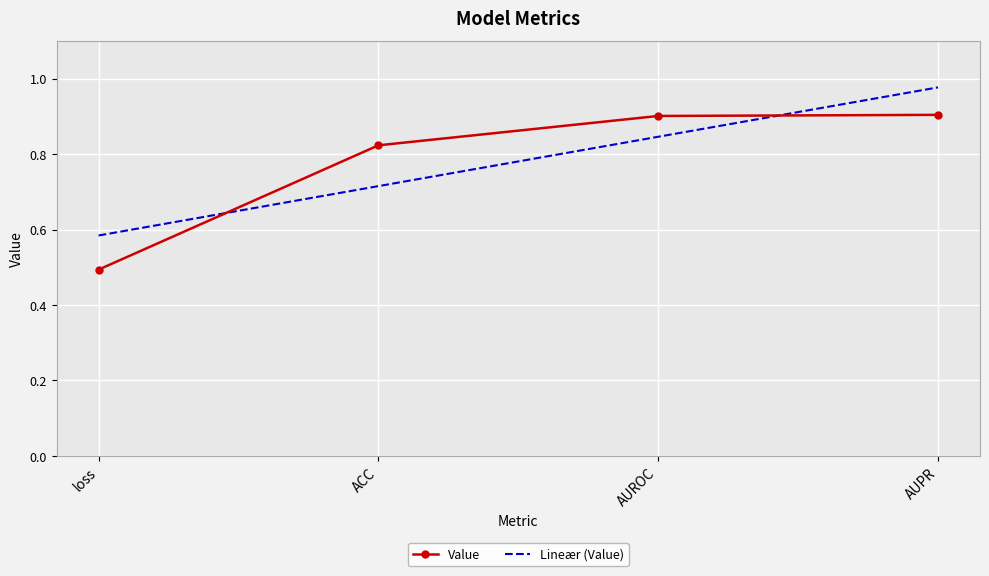

The value of Value at loss is 0.5. True or false?

True